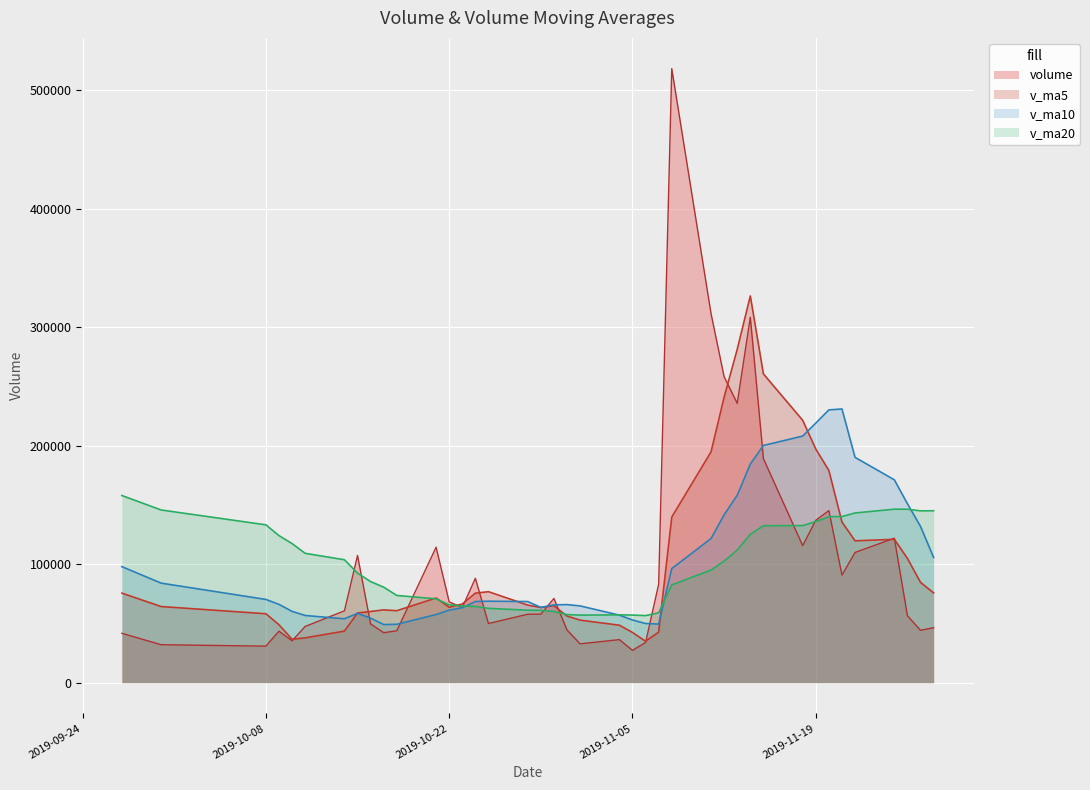

What is the difference between the maximum and minimum values in the volume series?

491120.8